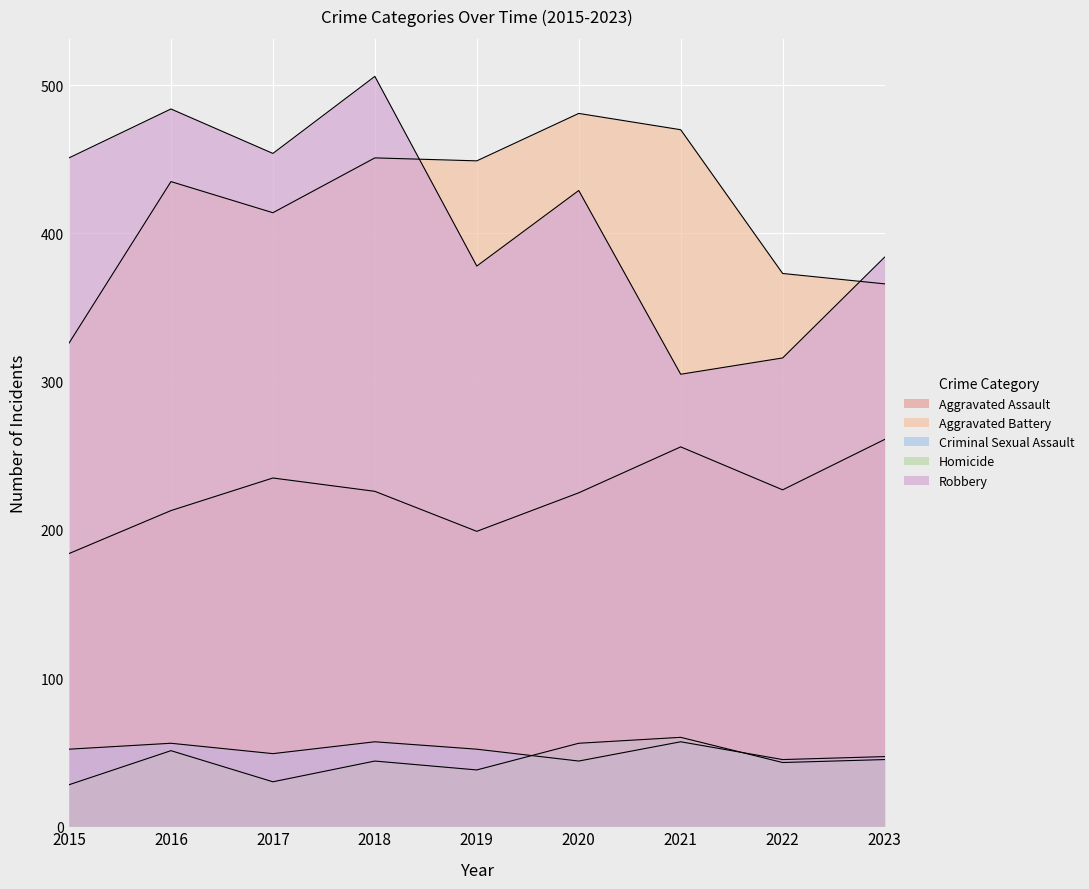

True or false: Criminal Sexual Assault has more than 1 points higher than both neighbors.

True